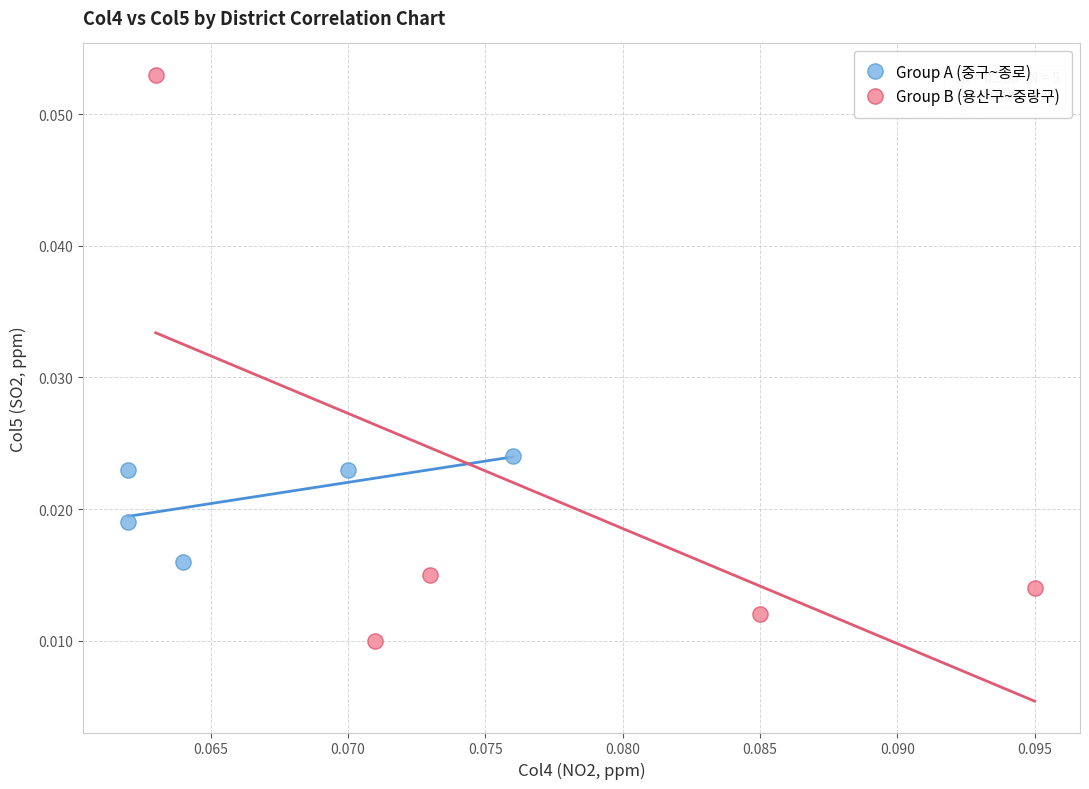

Which series reaches the maximum Y coordinate?

Group B (용산구~중랑구)